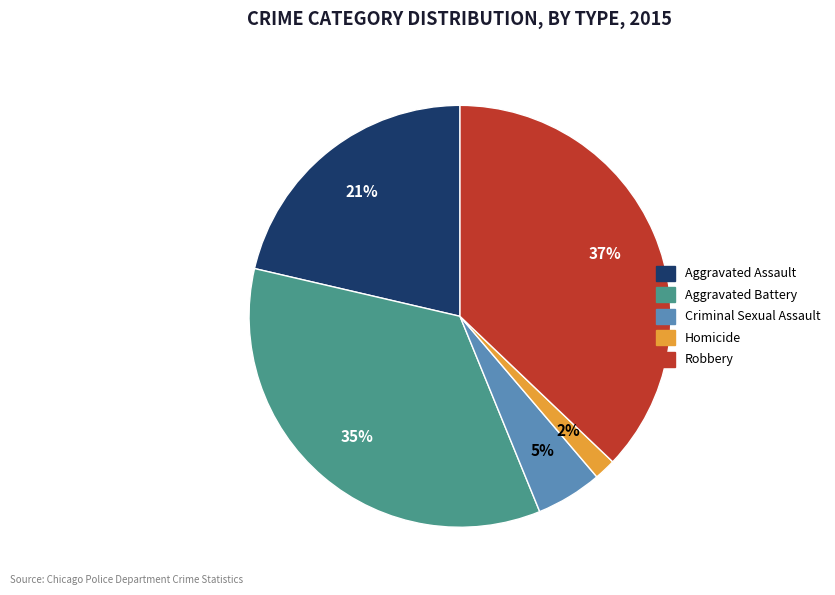

To the nearest percent, what portion does Criminal Sexual Assault represent?

5%